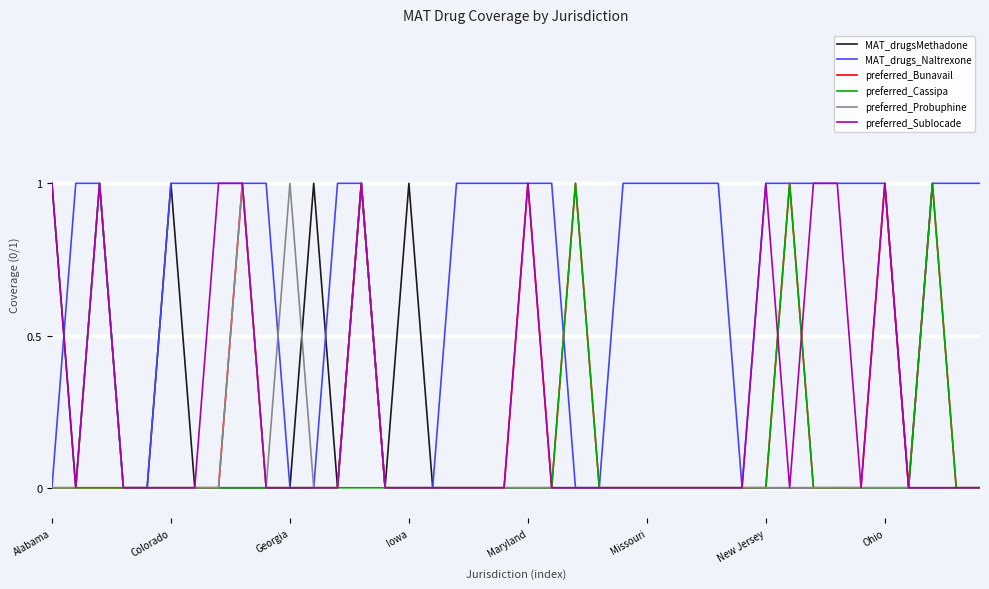

Which series has the largest total across all categories?

MAT_drugs_Naltrexone